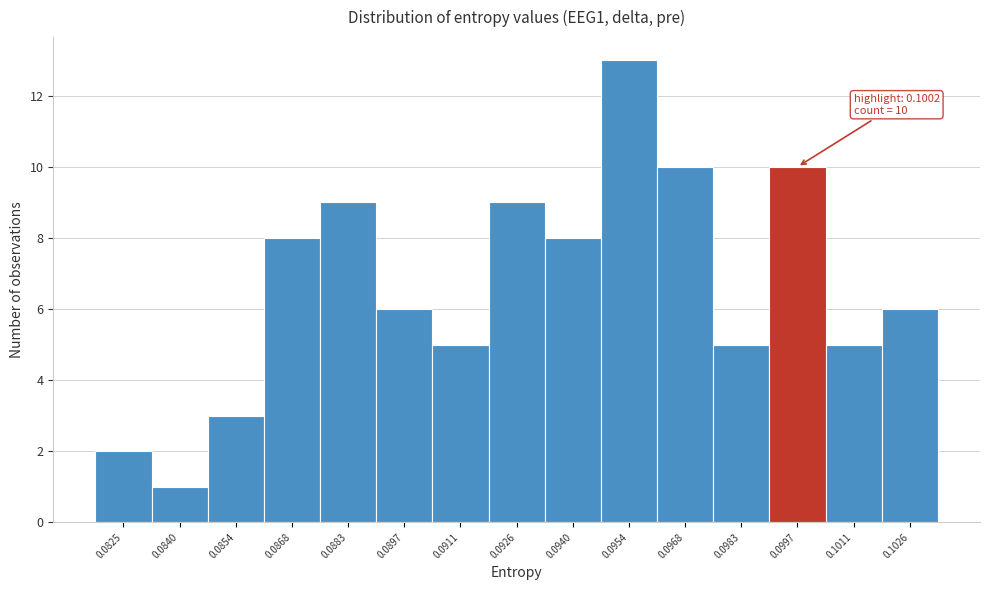

Reading right to left, what are all the values shown in this chart?

6	5	10	5	10	13	8	9	5	6	9	8	3	1	2